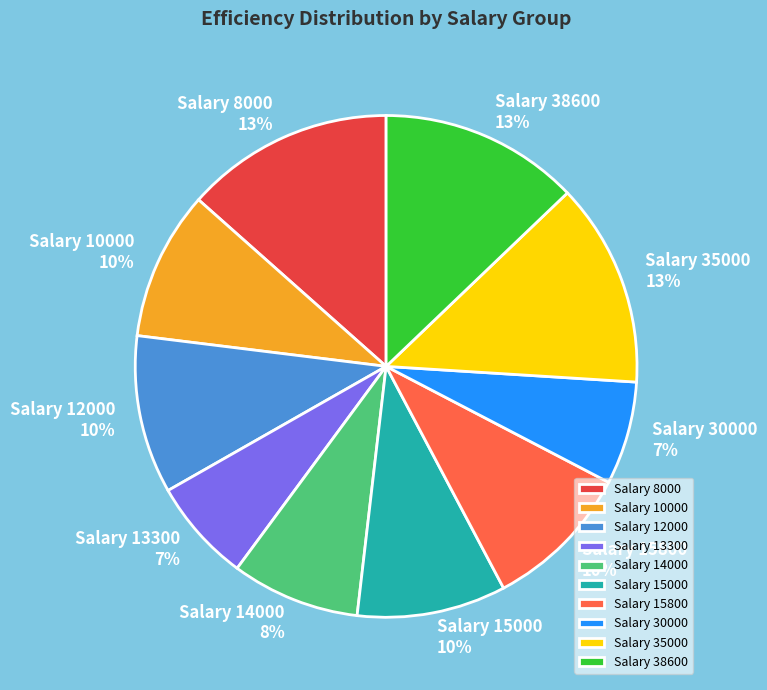

Do Salary 35000 and Salary 15800 together represent more than half of the pie?

No